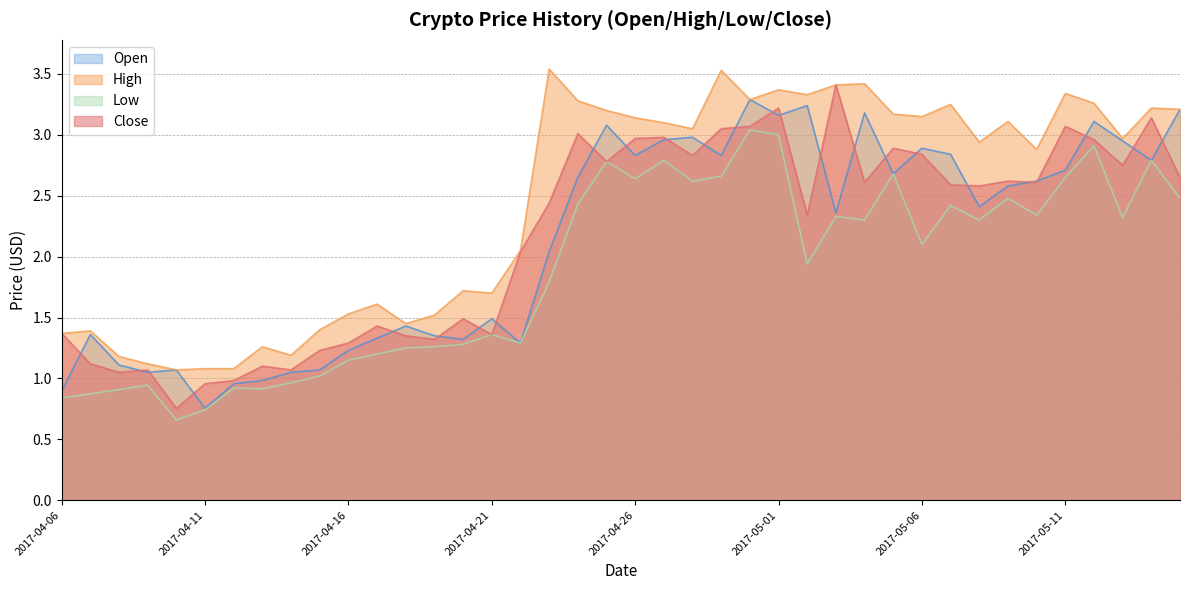

What is the value of the High point at the 29th from the left?

3.4